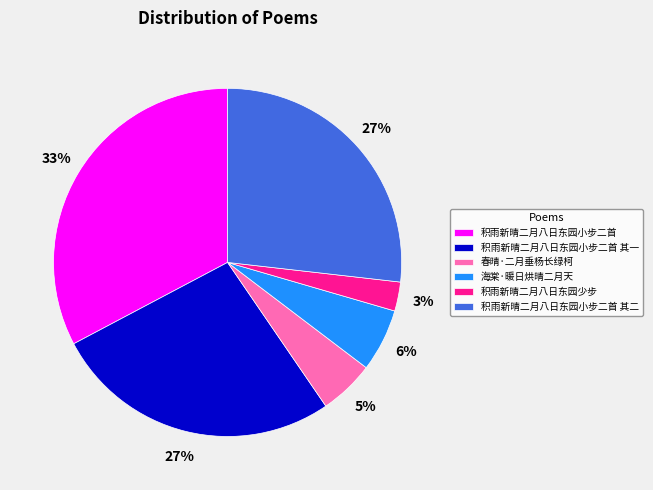

Combined, do 积雨新晴二月八日东园少步 and 积雨新晴二月八日东园小步二首 其一 account for over 50%?

No